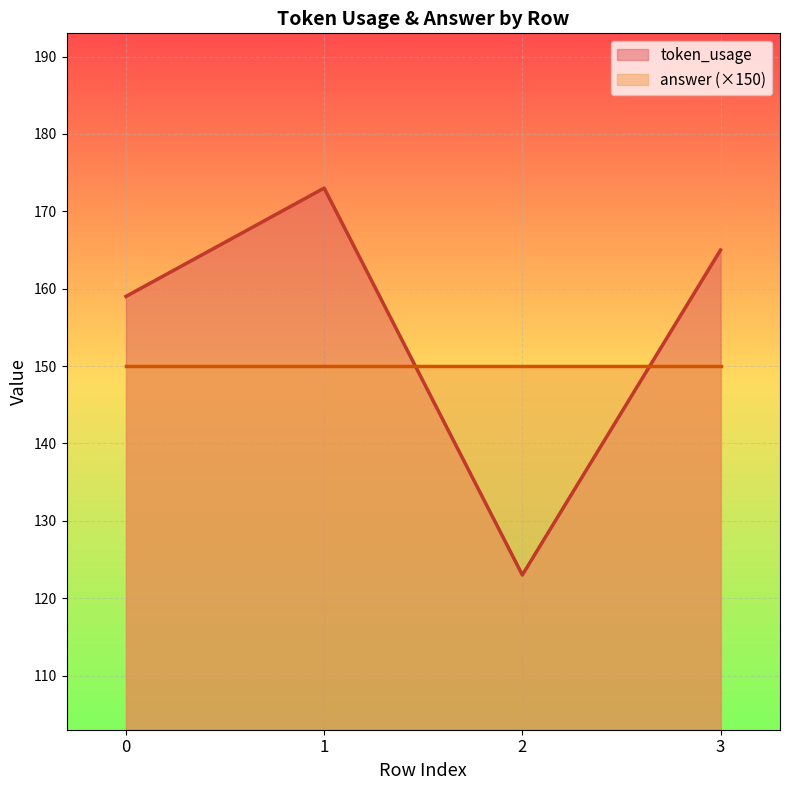

List the labels in order of value, largest first.

1, 3, 0, 2